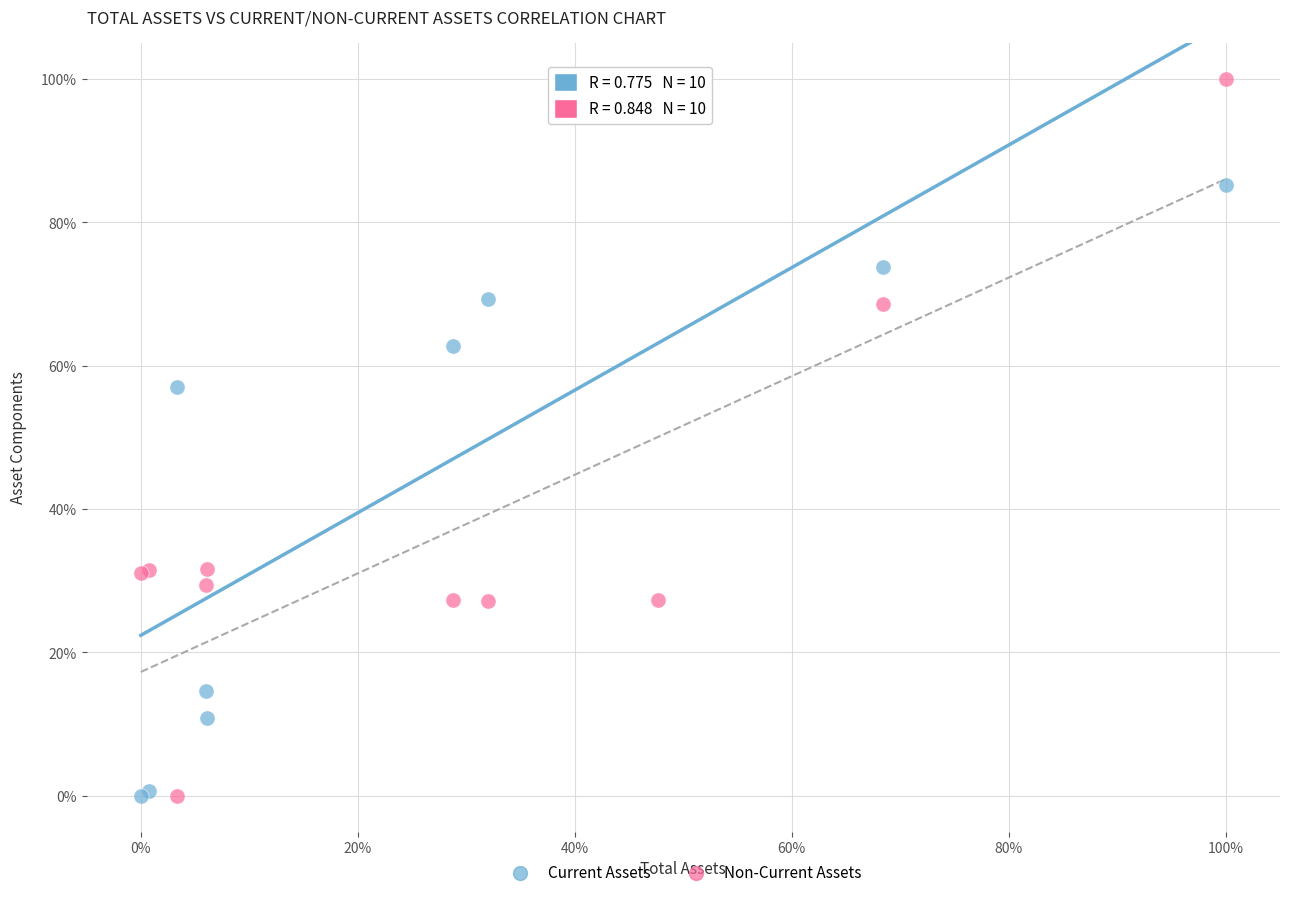

What are all the series names shown in the legend?

Current Assets, Non-Current Assets